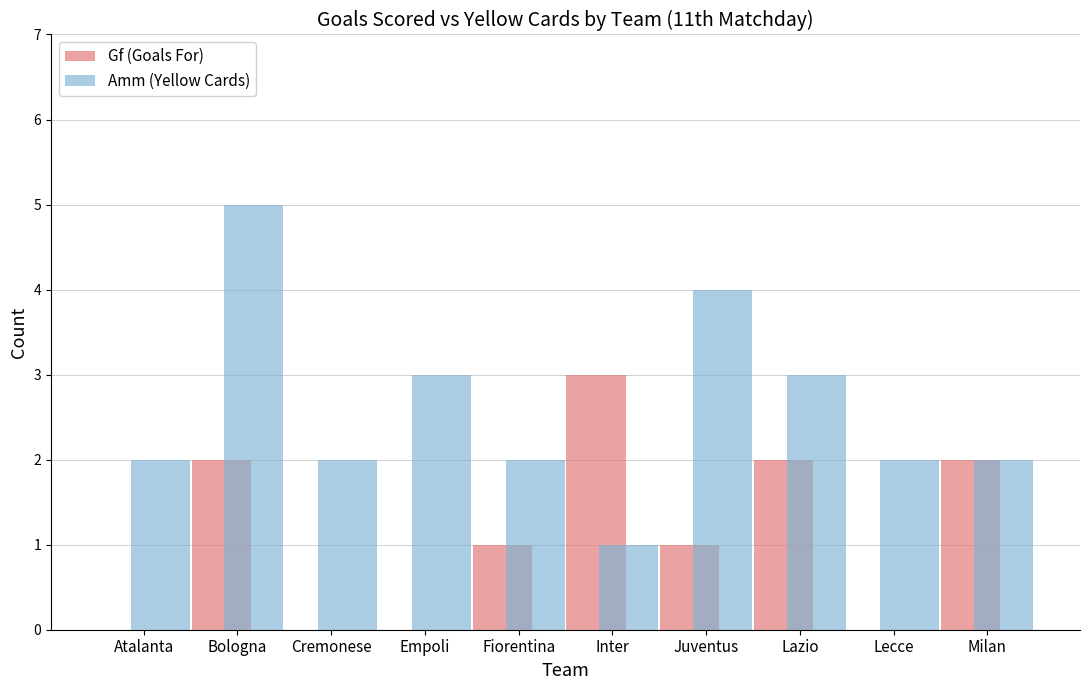

What is the sum of all Amm (Yellow Cards) values?

26